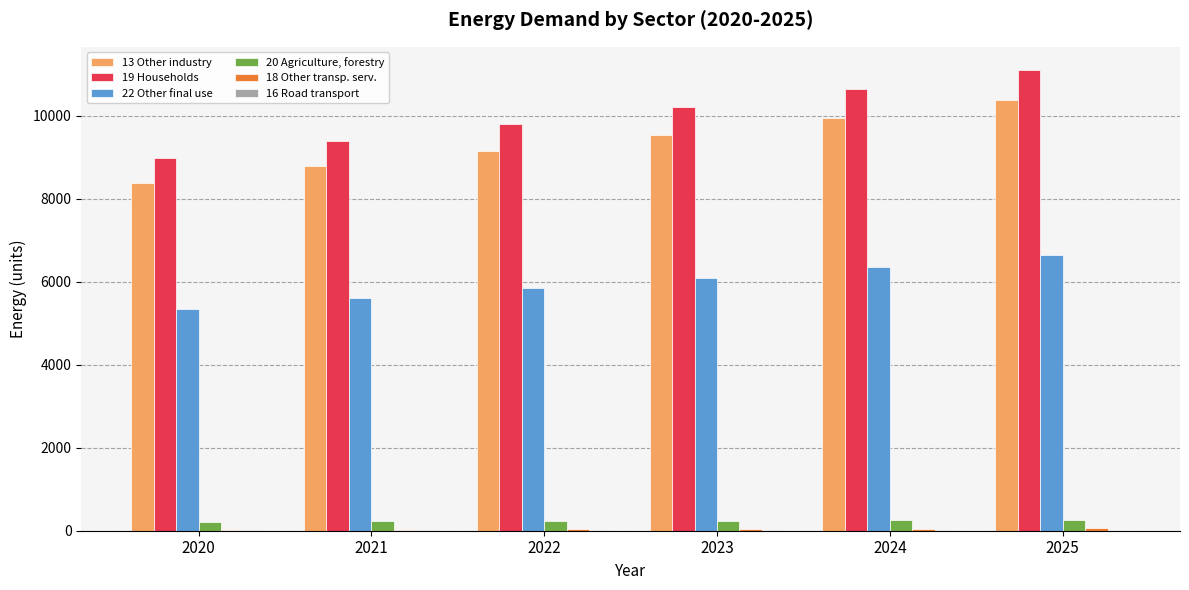

The 13 Other industry series shows 9156.6 at 2022. True or false?

True